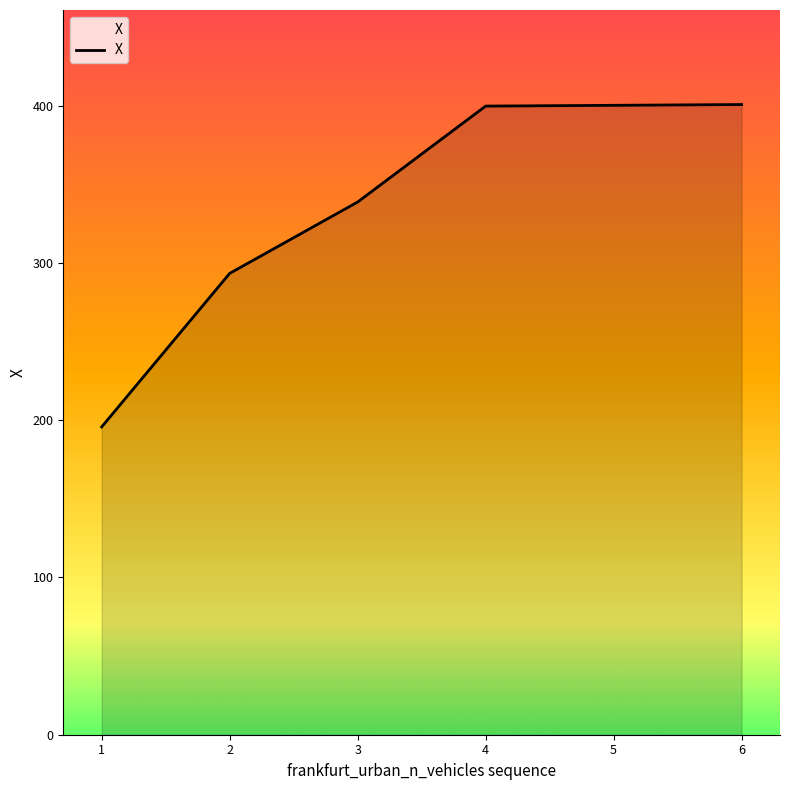

What is the minimum value shown in the chart?

195.7